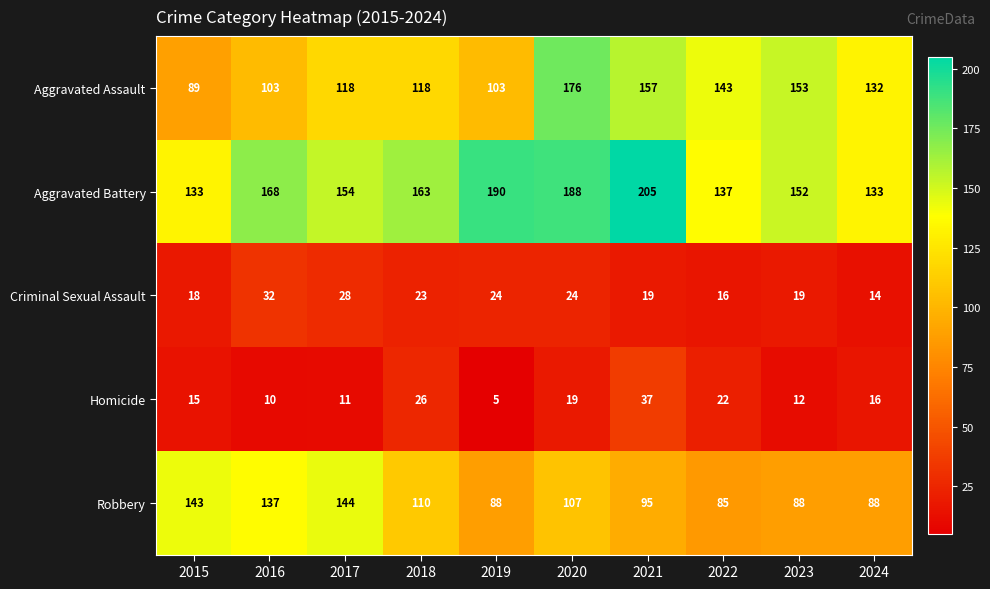

The Homicide series shows 16 at 2023. True or false?

False